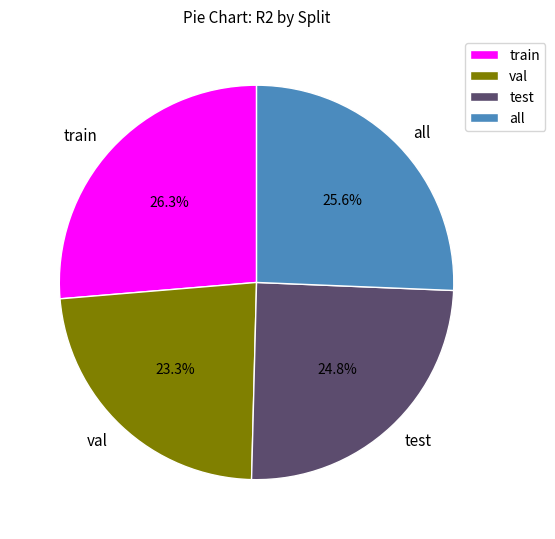

What percentage is NOT represented by train?

73.7%